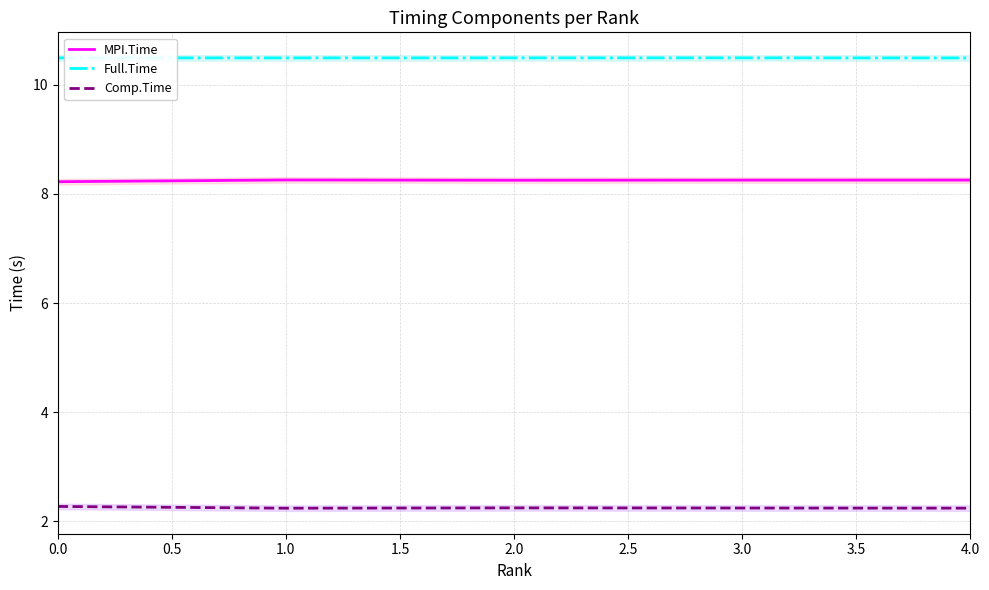

How many categories are shown in the chart?

5